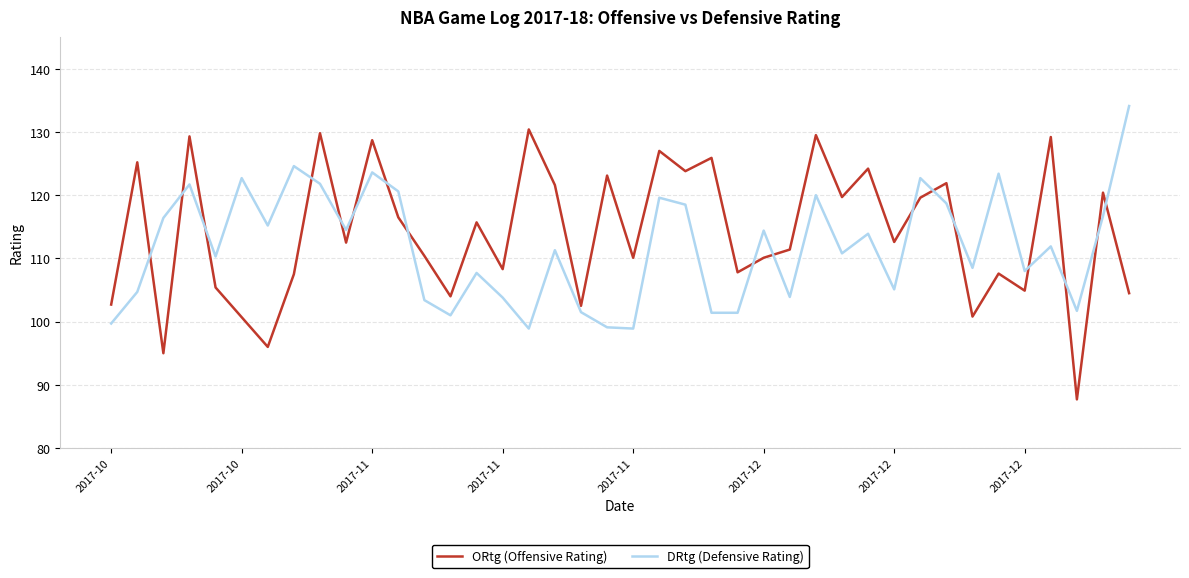

Which series has the widest spread of values?

ORtg (Offensive Rating)